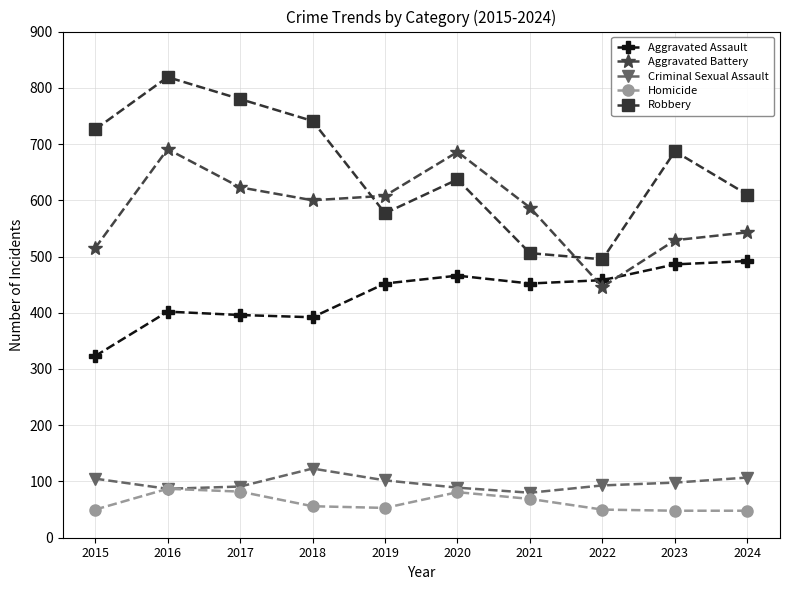

What is the total value across all series at 2024?

1800